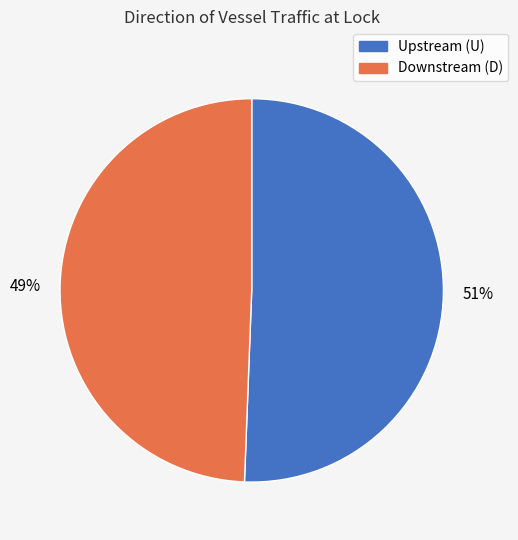

True or false: Downstream (D) accounts for 39% of the total.

False